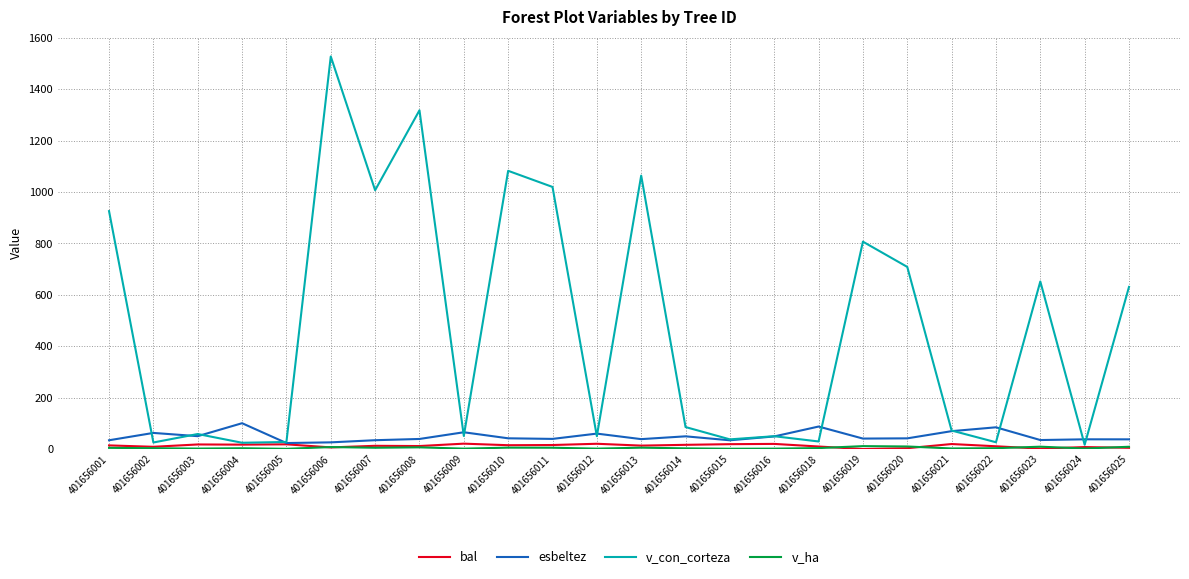

Does the chart have visible grid lines?

Yes